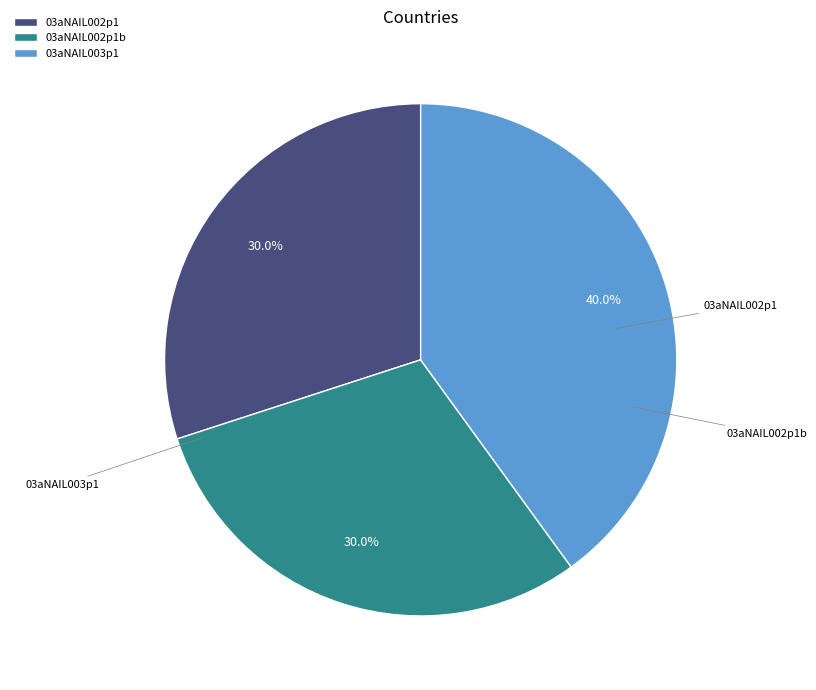

The 03aNAIL003p1 slice represents 31% of the pie. True or false?

False